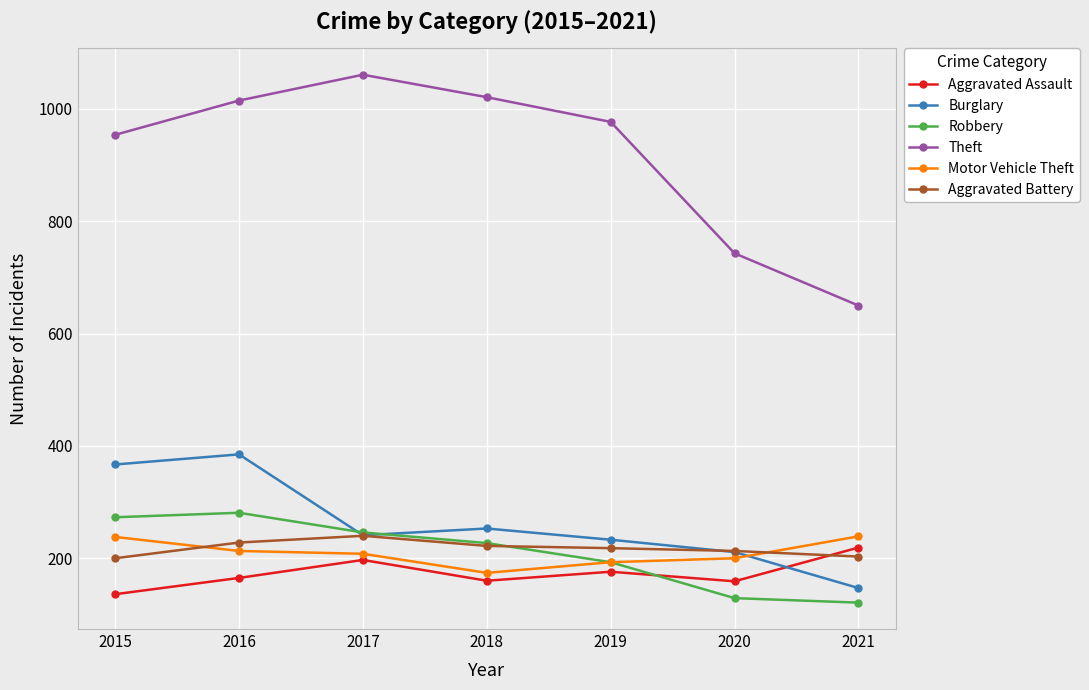

What are all the series names shown in the legend?

Aggravated Assault, Burglary, Robbery, Theft, Motor Vehicle Theft, Aggravated Battery